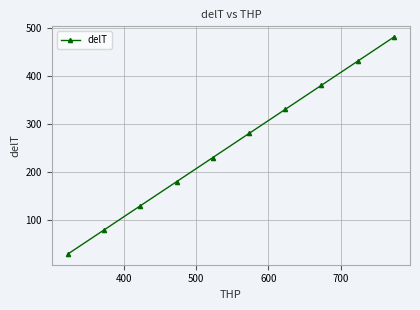

What is the value of the 3rd point from the left?

130.0